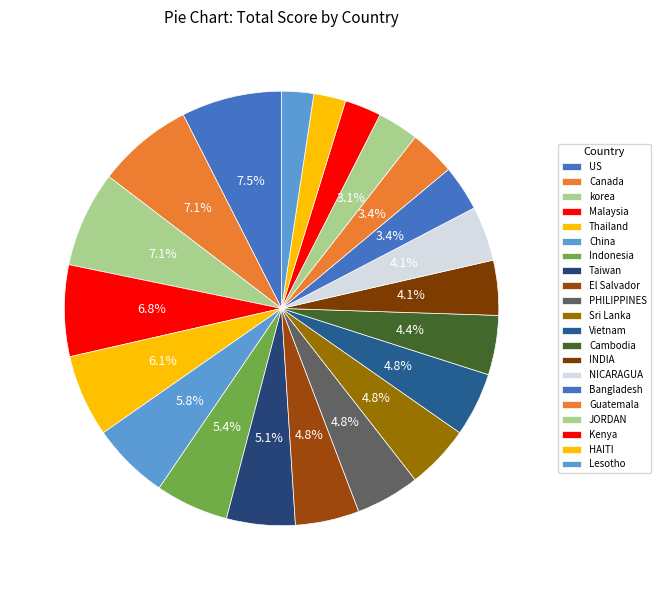

To the nearest percent, what is the difference between the Lesotho and korea slice percentages?

5%